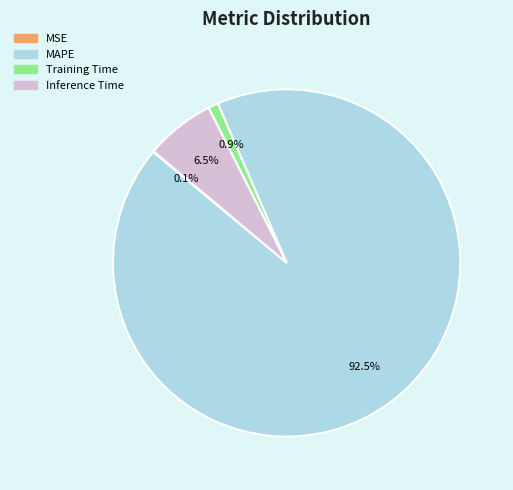

To the nearest percent, what is the difference between the largest and smallest slice percentages?

92%